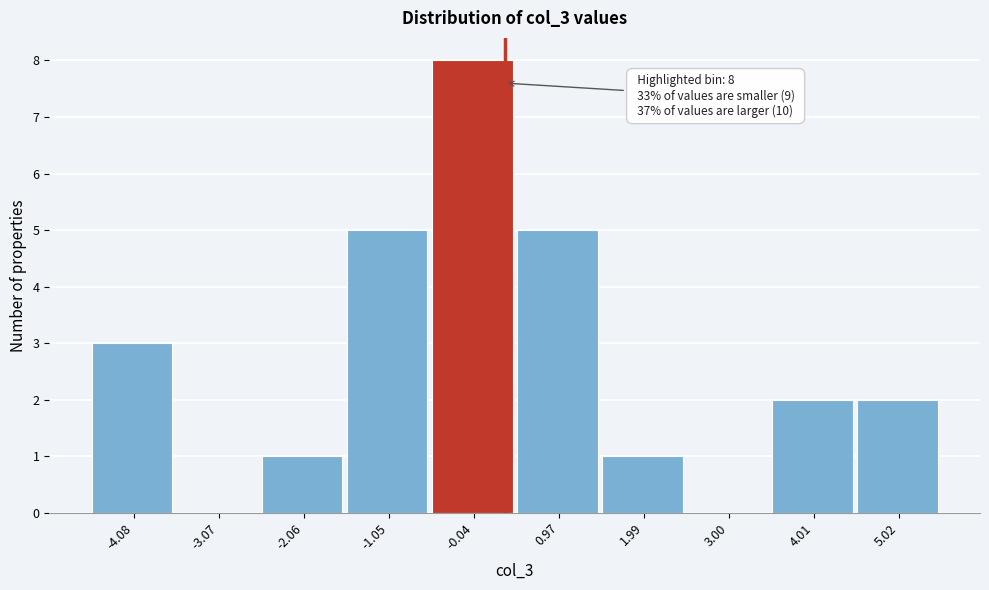

Which range on the x-axis has the tallest bar?

-0.6 to 0.4